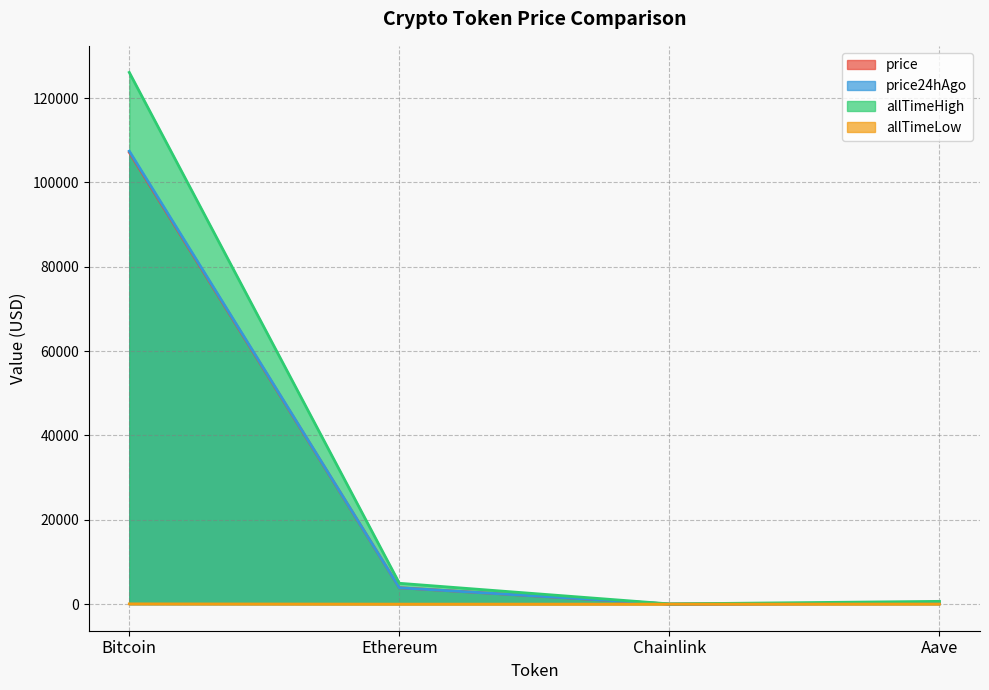

Is the value of allTimeHigh at Aave greater than the value of price at Ethereum?

No